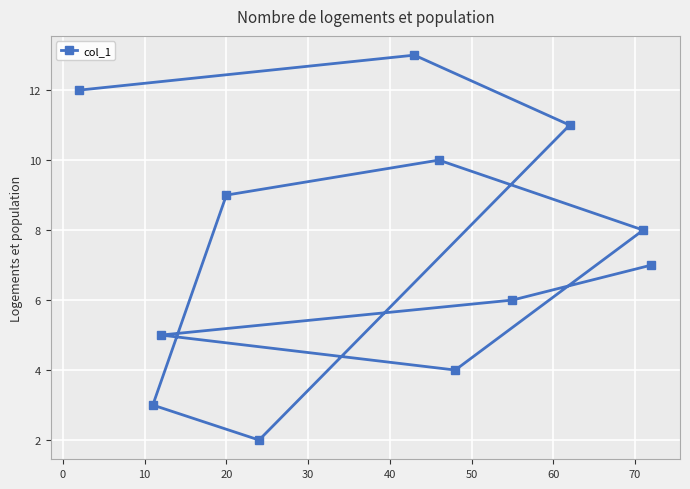

What is the greatest value displayed?

13